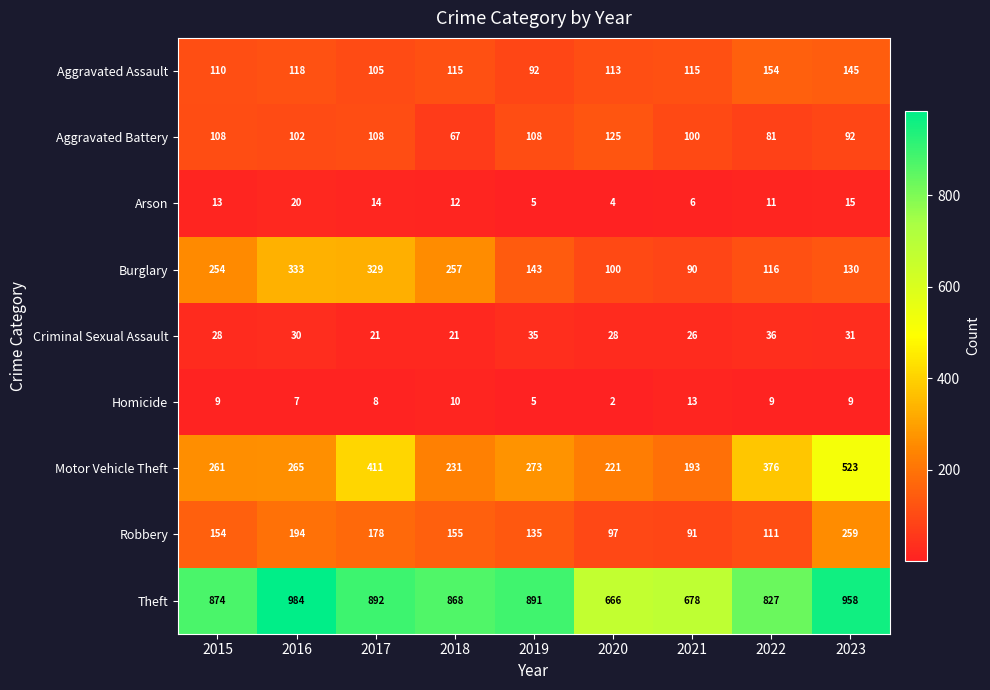

At 2017, list the series in order from largest to smallest.

Theft, Motor Vehicle Theft, Burglary, Robbery, Aggravated Battery, Aggravated Assault, Criminal Sexual Assault, Arson, Homicide